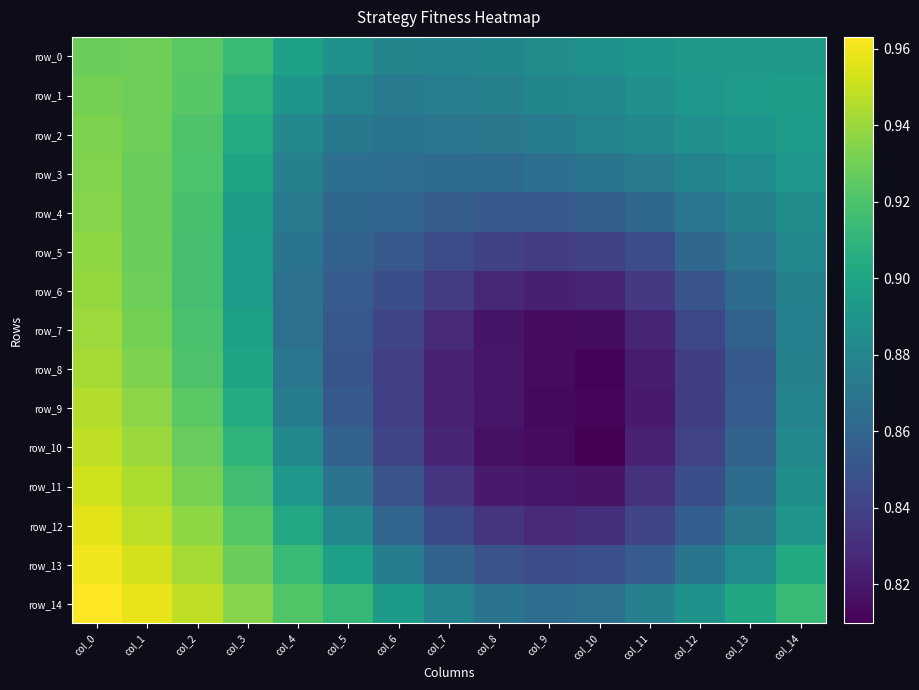

At which label is row_11 closest to 0?

col_10